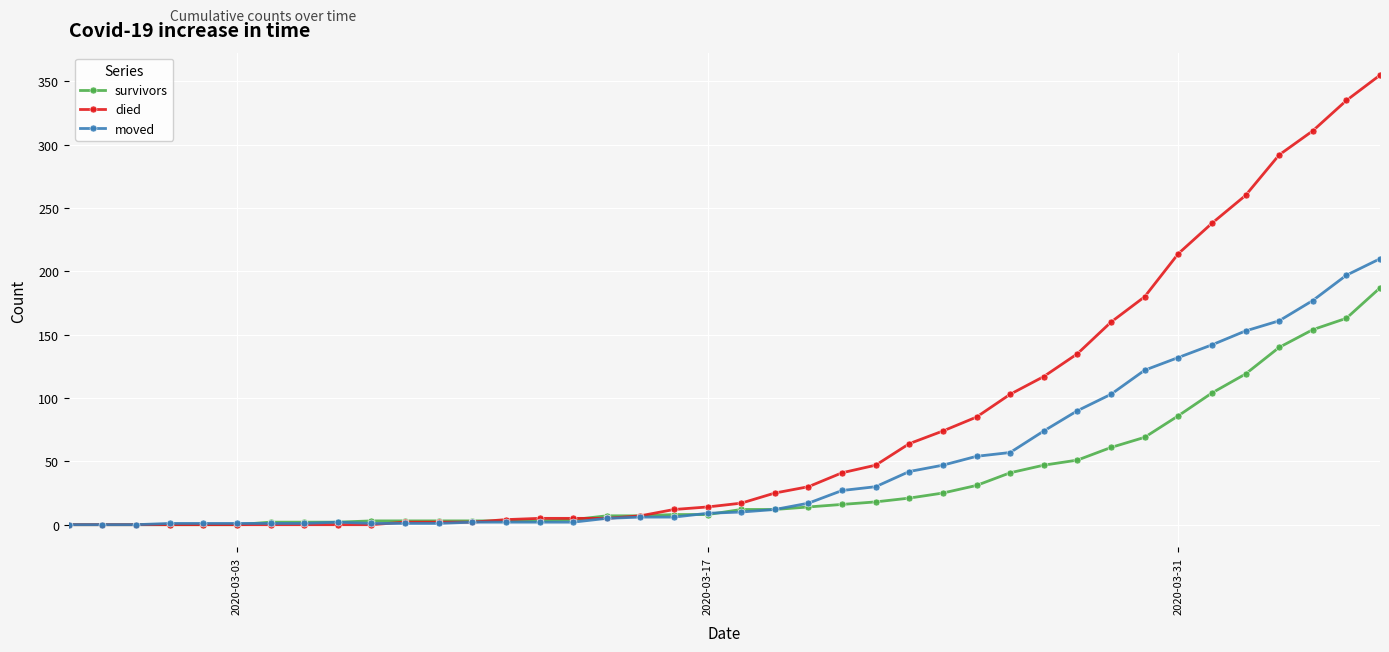

What is the highest value of the survivors series?

187